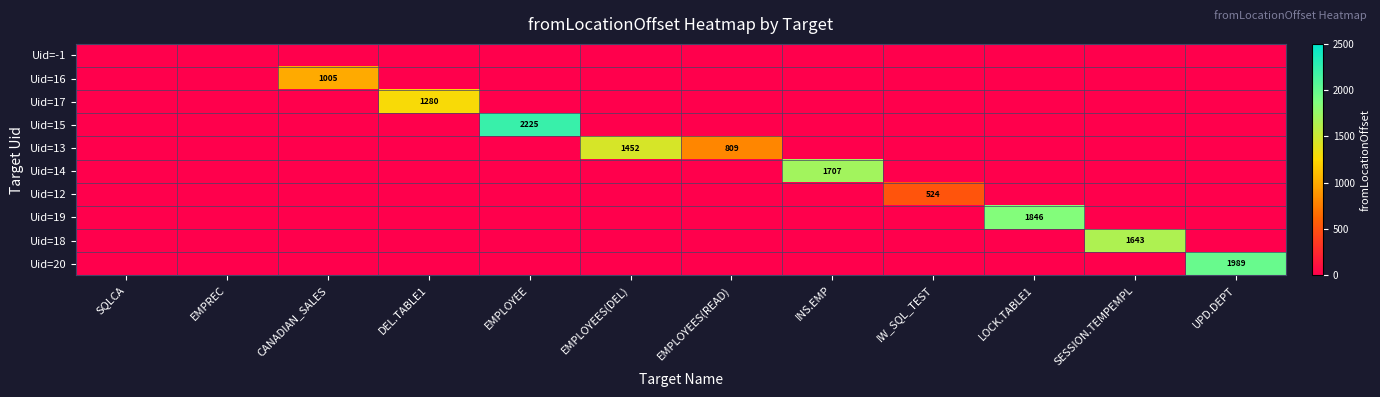

List the labels in order of Uid=14 value, largest first.

INS.EMP, SQLCA, EMPREC, CANADIAN_SALES, DEL.TABLE1, EMPLOYEE, EMPLOYEES(DEL), EMPLOYEES(READ), IW_SQL_TEST, LOCK.TABLE1, SESSION.TEMPEMPL, UPD.DEPT